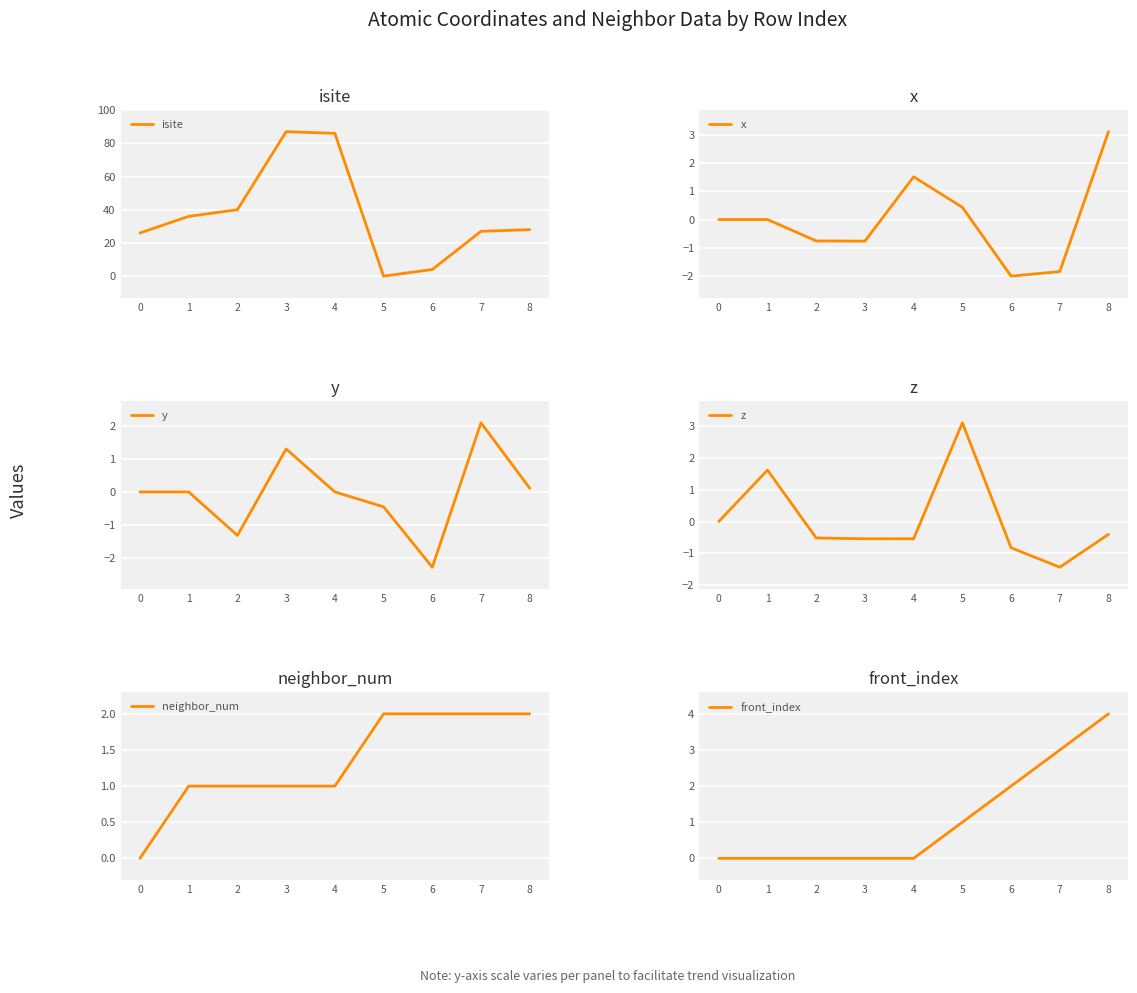

Between which two adjacent categories do y and x first intersect?

2 and 3